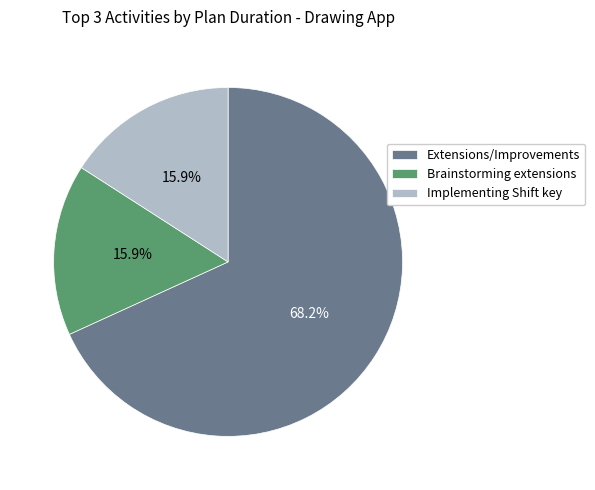

What is the ratio of the value at Extensions/Improvements to the value at Brainstorming extensions?

4.3